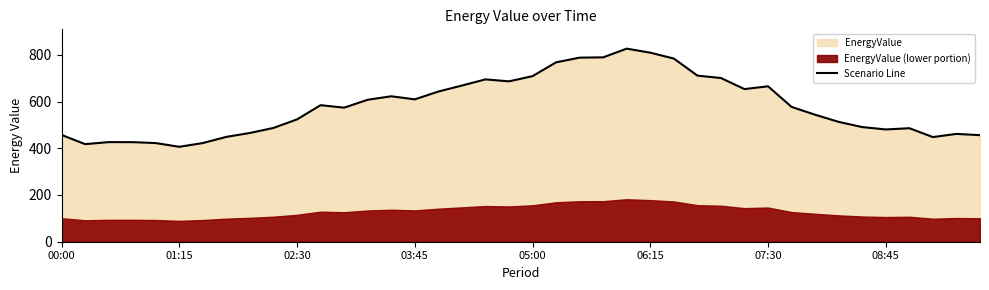

True or false: Scenario Line has a value of 665.1 at 07:30.

True